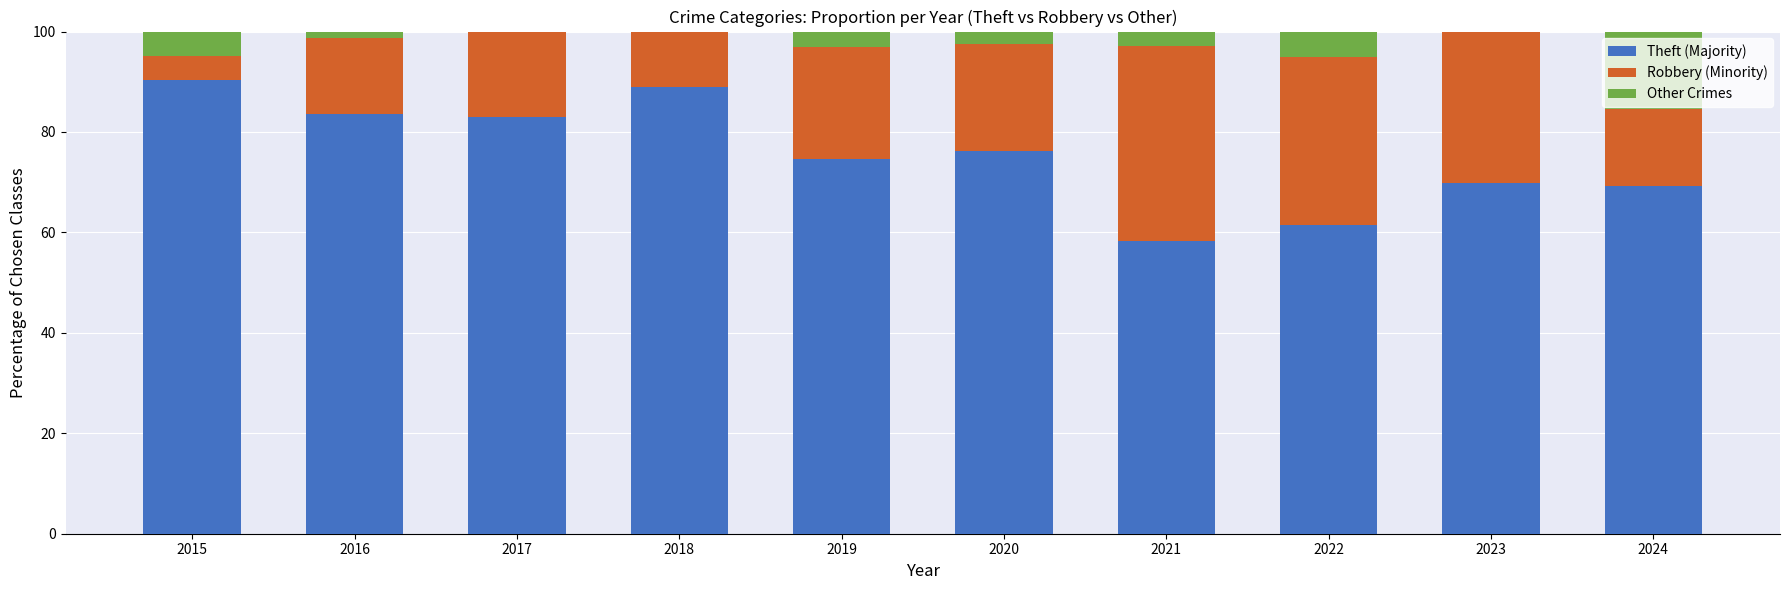

What is the highest value of the Theft (Majority) series?

90.3